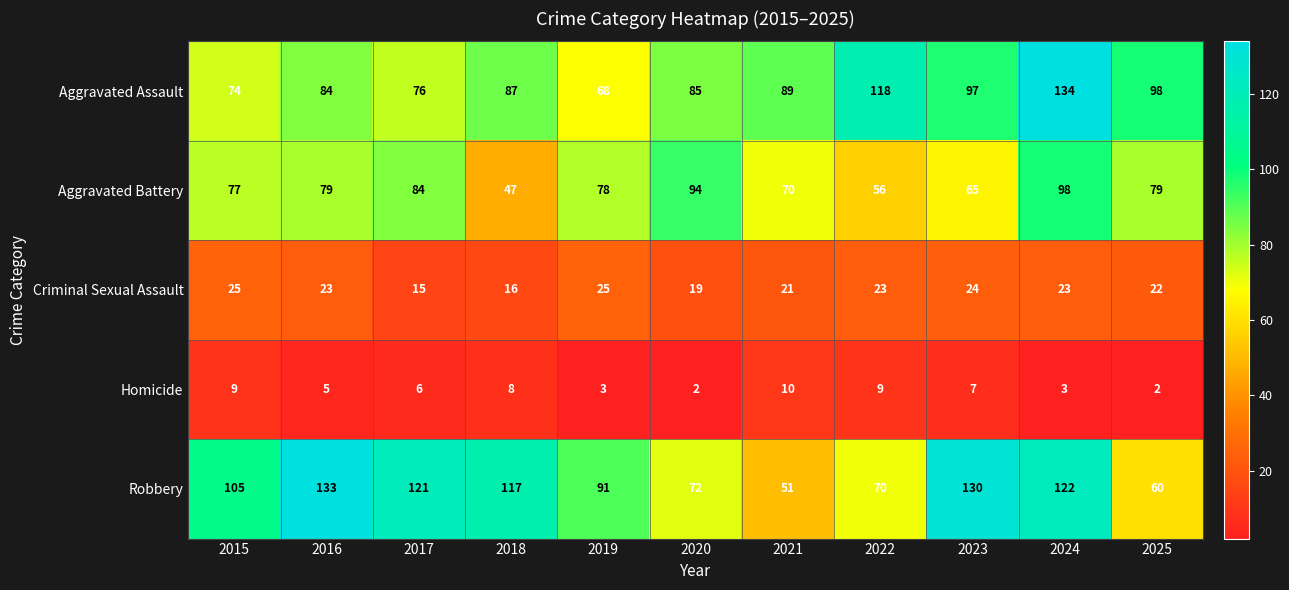

Which series has the widest spread of values?

Robbery